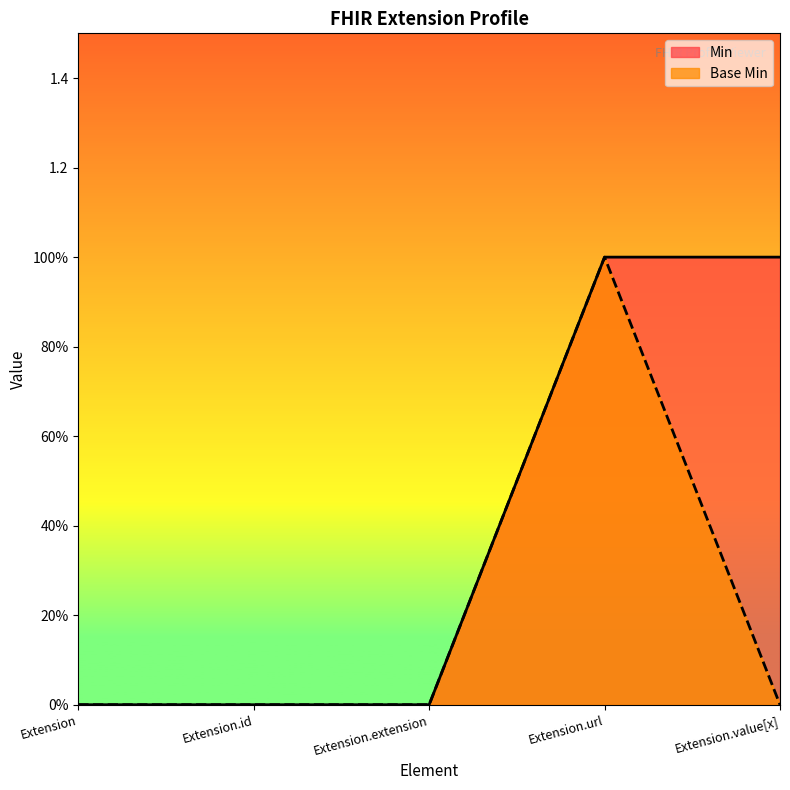

At how many categories does at least one series exceed 0?

2